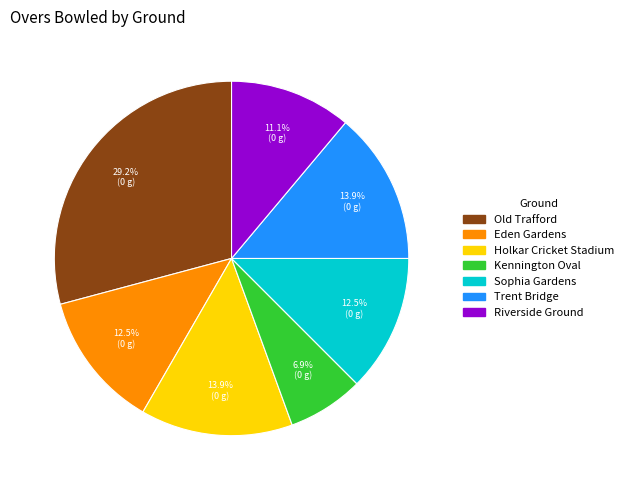

To the nearest percent, what is the difference between the largest and smallest slice percentages?

22%